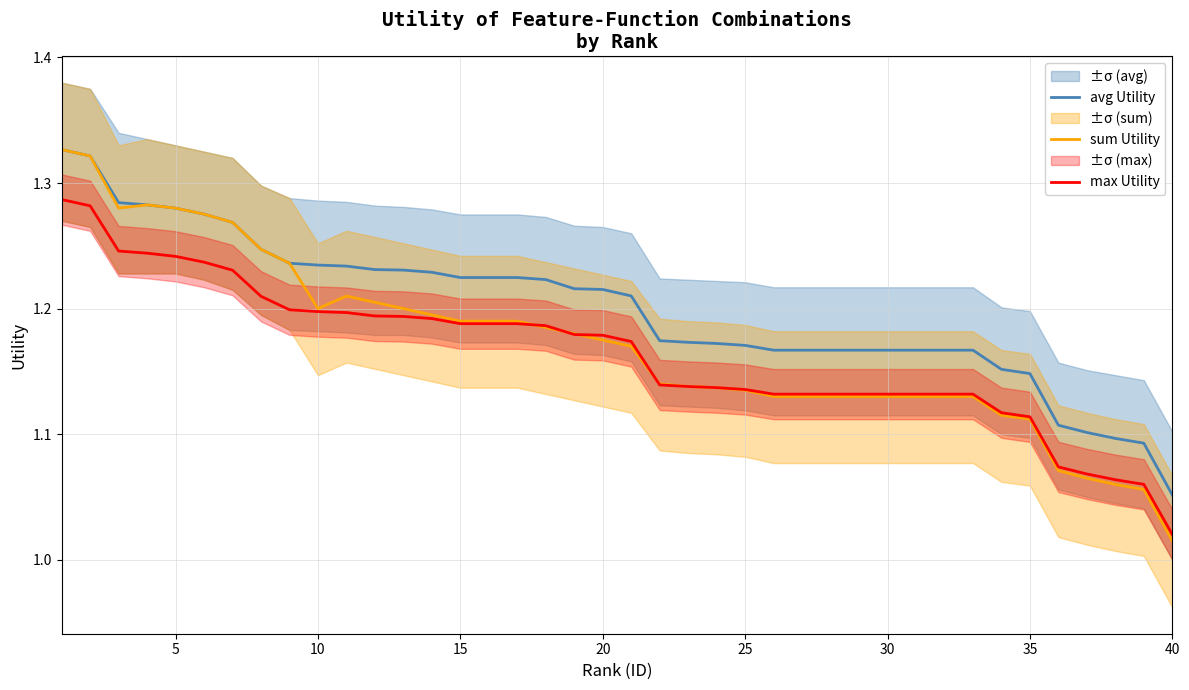

How many series are shown in this chart?

3